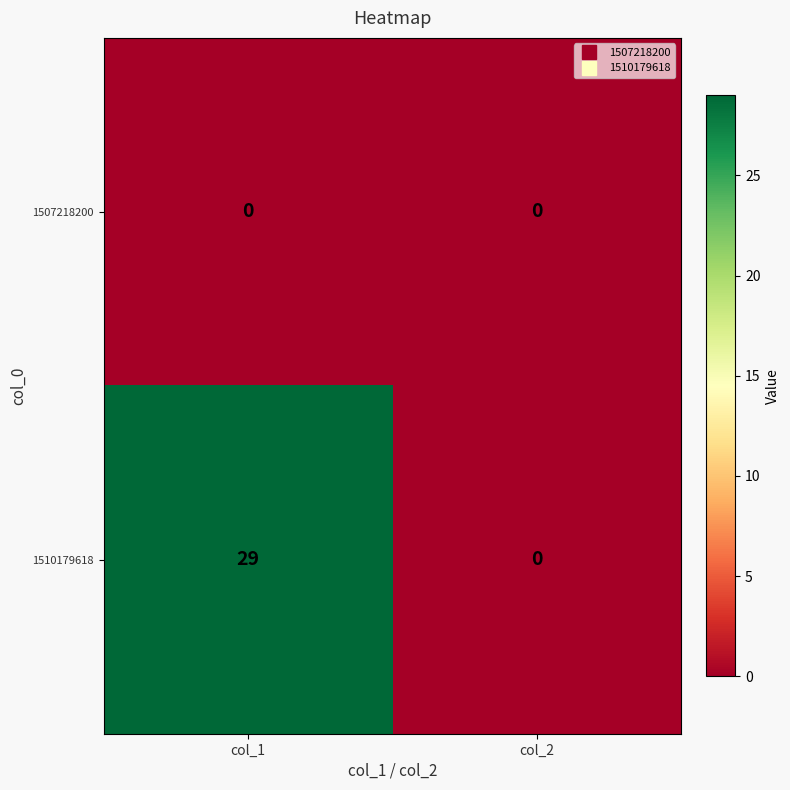

Is it true that 1510179618 equals 8 at col_1?

False